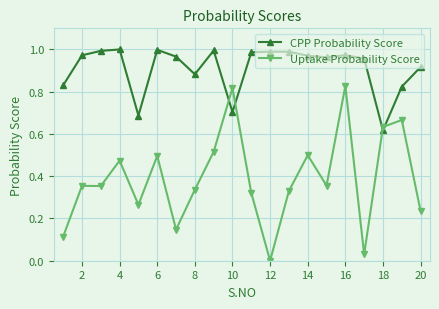

True or false: CPP Probability Score and Uptake Probability Score intersect in this chart.

True